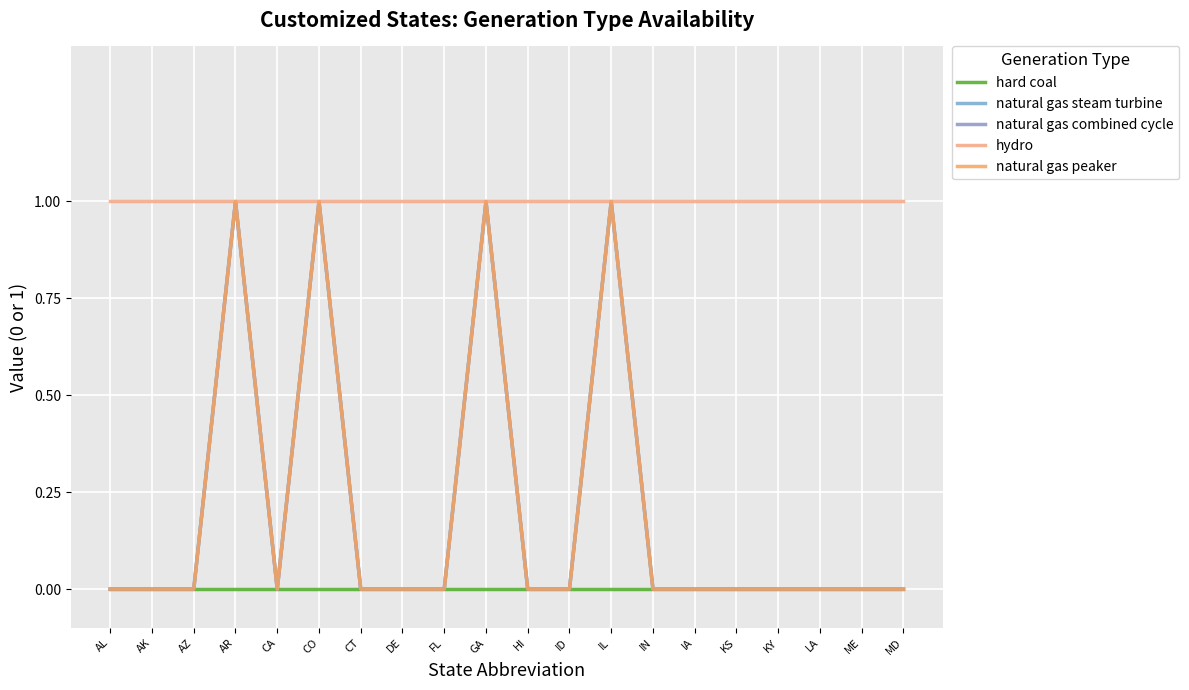

True or false: hydro and hard coal cross at least once.

False